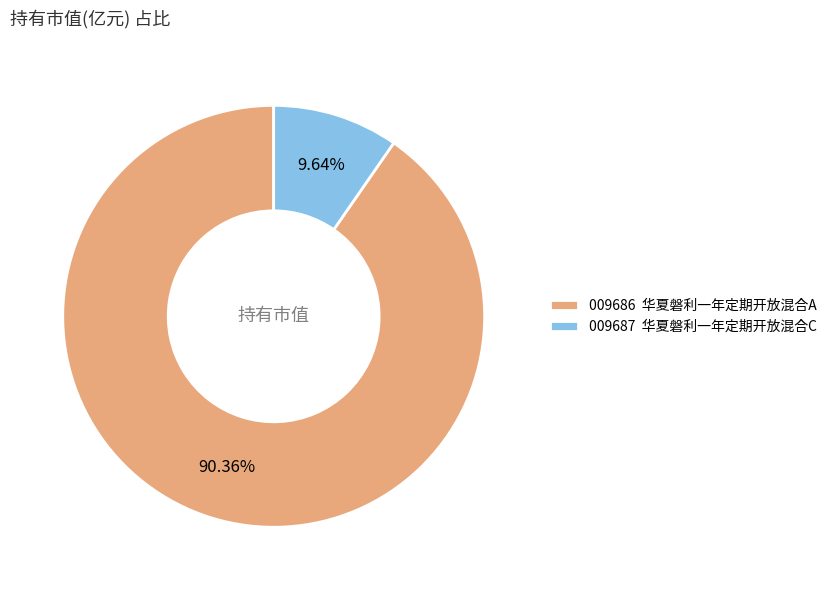

Is 009686 华夏磐利一年定期开放混合A the majority of the pie?

Yes